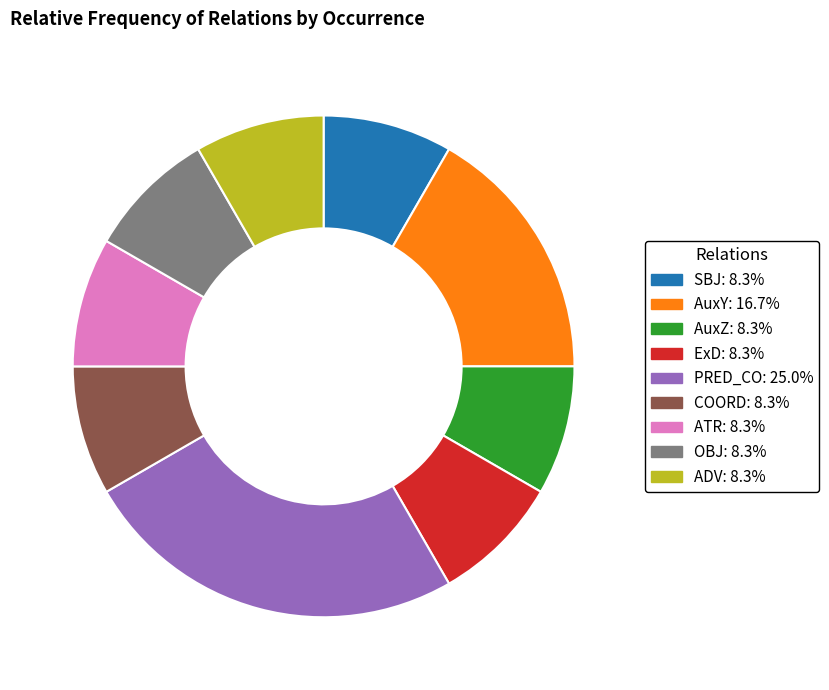

Is the sum of PRED_CO: 25.0% and COORD: 8.3% greater than half?

No